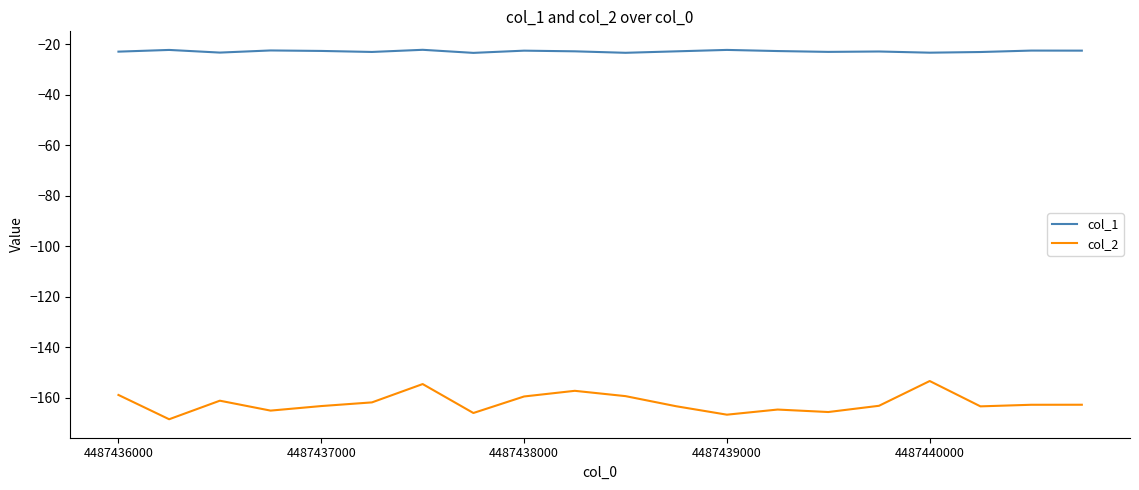

What is the difference between the maximum and minimum values in the col_2 series?

15.1